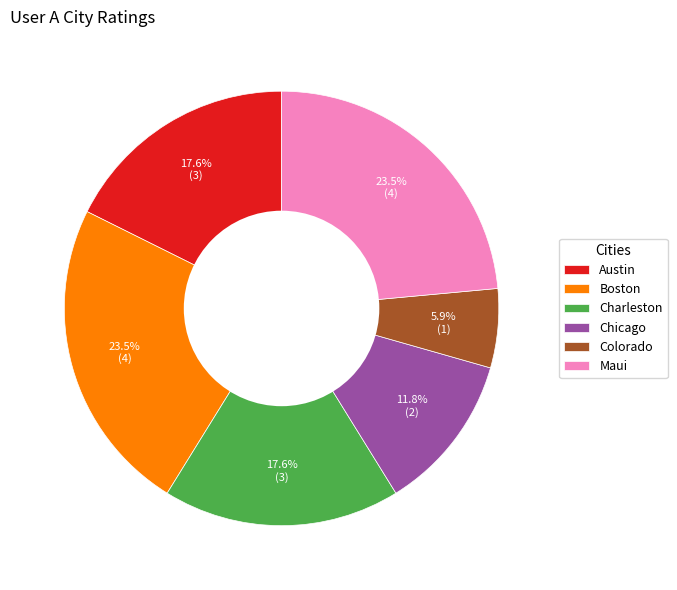

Does Maui account for over 50% of the chart?

No